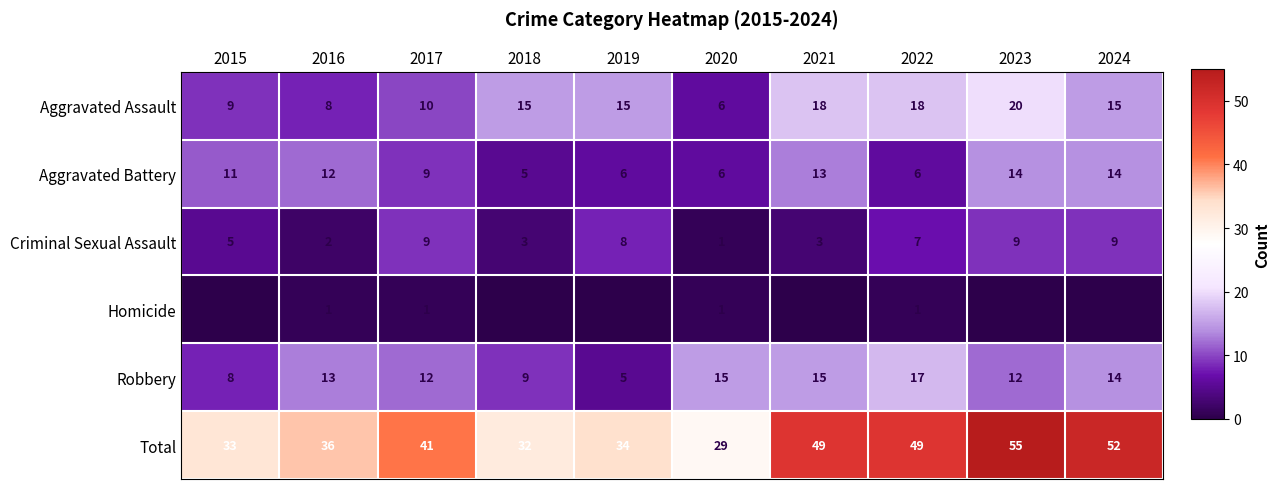

How many values in the Aggravated Battery series are below 11?

5